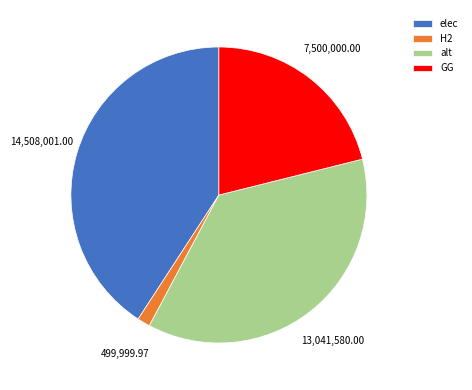

Rank the categories by value from highest to lowest.

elec, alt, GG, H2